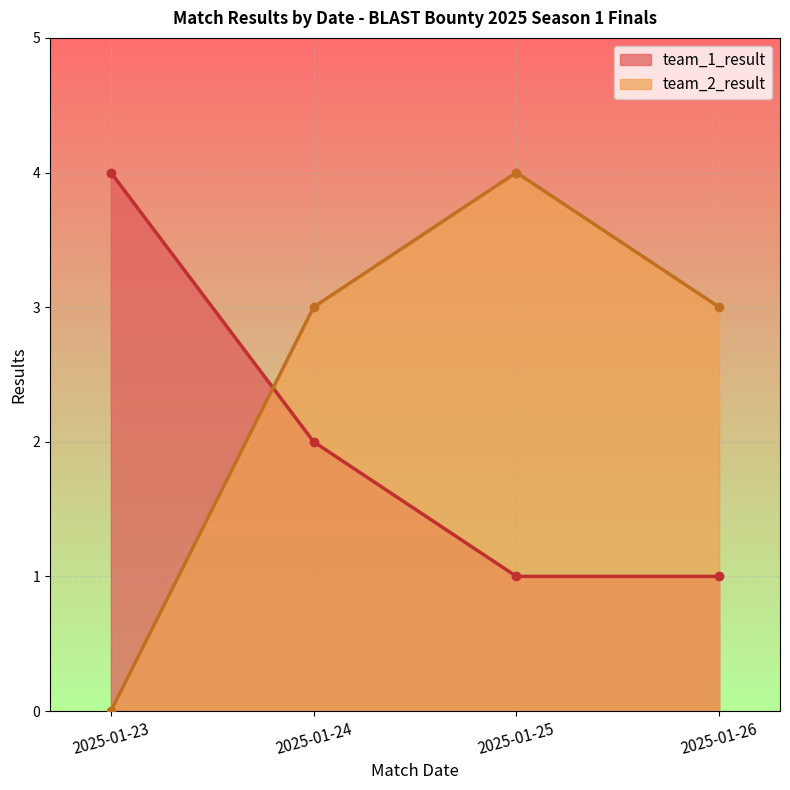

What is the total value across all series at 2025-01-23?

4